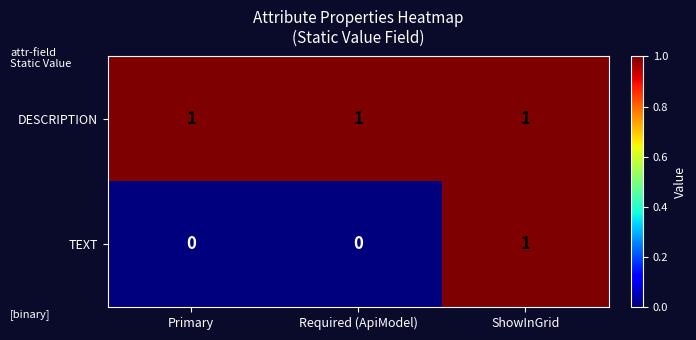

The TEXT series shows 1 at Required (ApiModel). True or false?

False